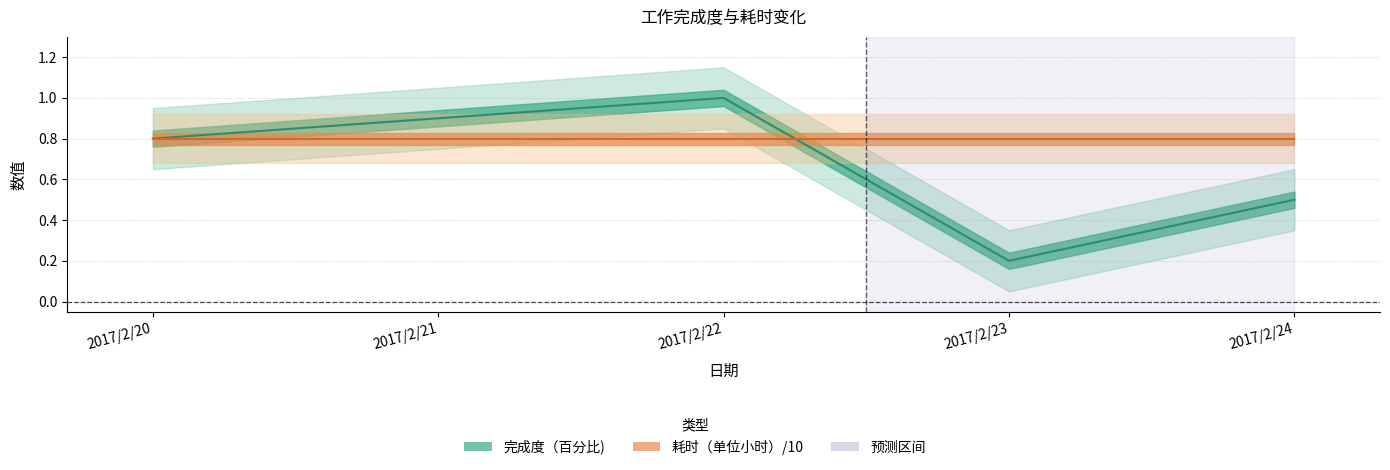

What is the difference between the maximum and minimum values?

0.8